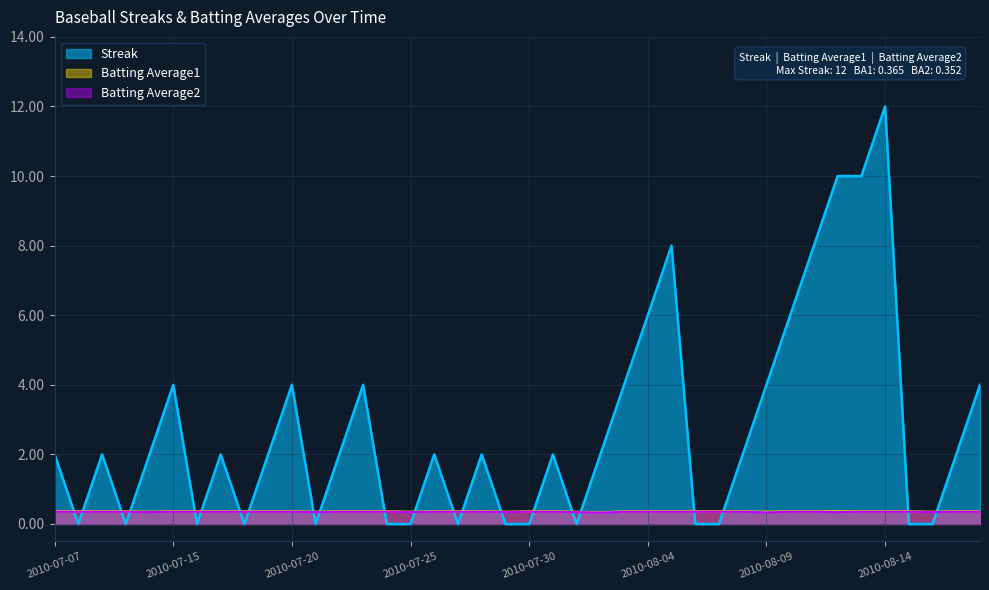

True or false: Batting Average2 and Batting Average1 intersect in this chart.

False